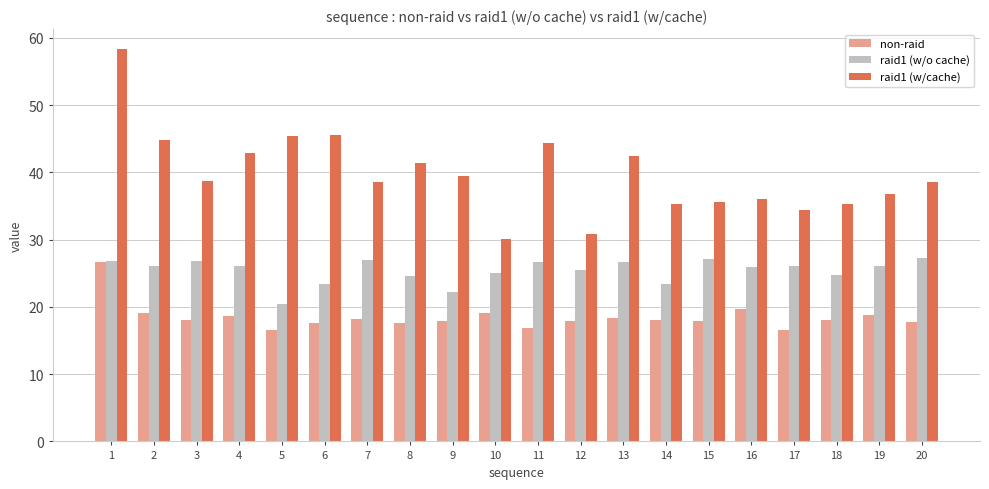

At 13, list the series in order from largest to smallest.

raid1 (w/cache), raid1 (w/o cache), non-raid